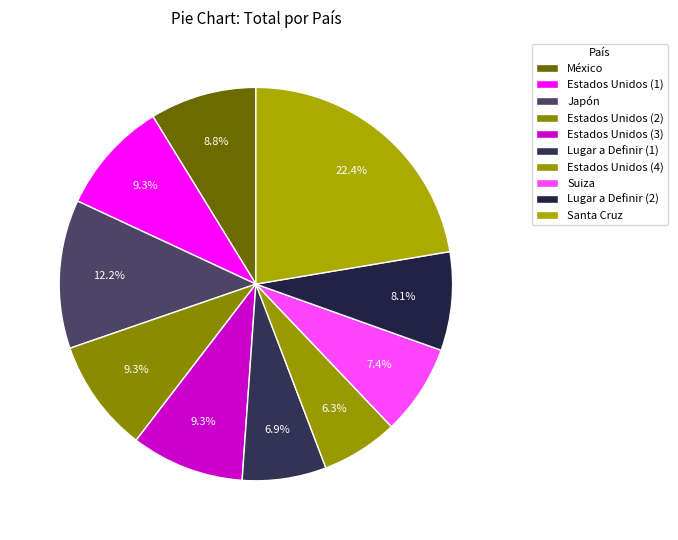

True or false: Estados Unidos (3) accounts for 3% of the total.

False